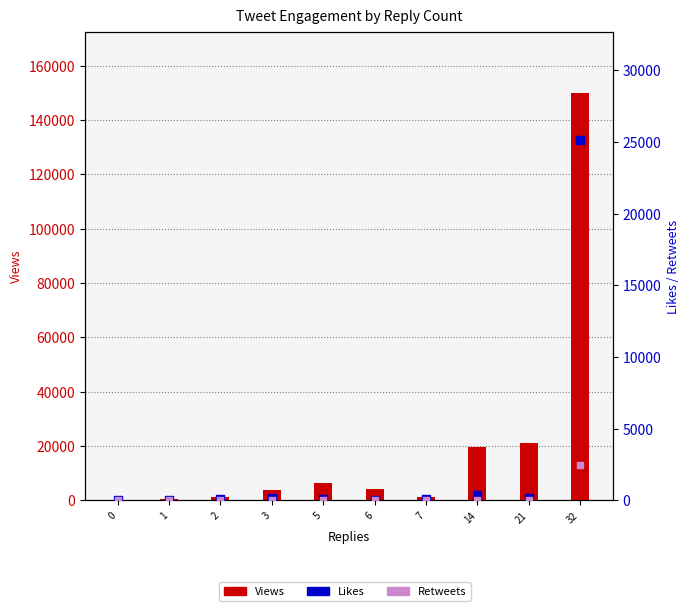

What is the total value across all series at 3?

3826